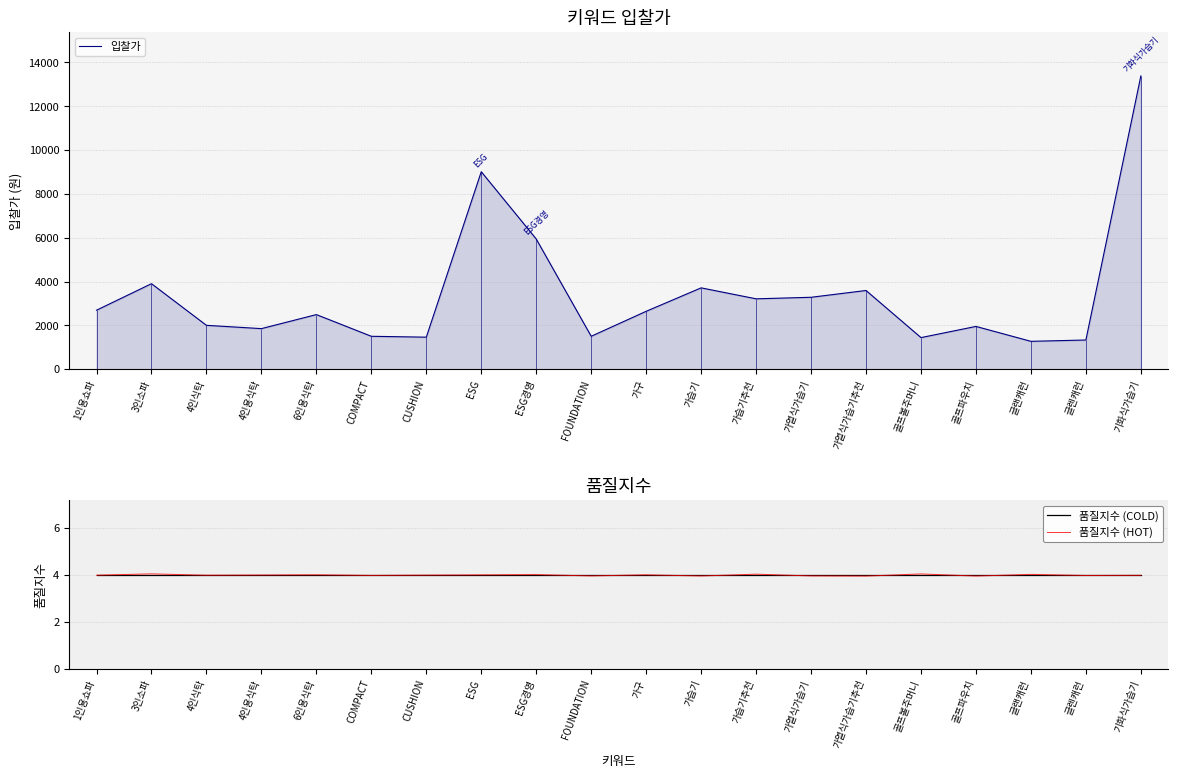

In 입찰가, how many points are higher than both neighbors (excluding endpoints)?

6